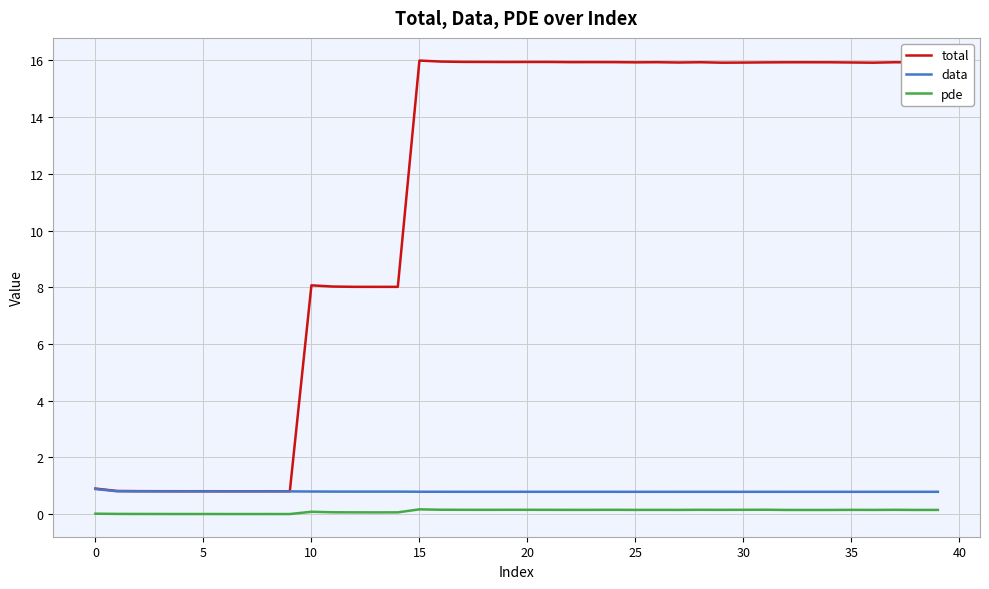

At how many categories does at least one series exceed 5?

30